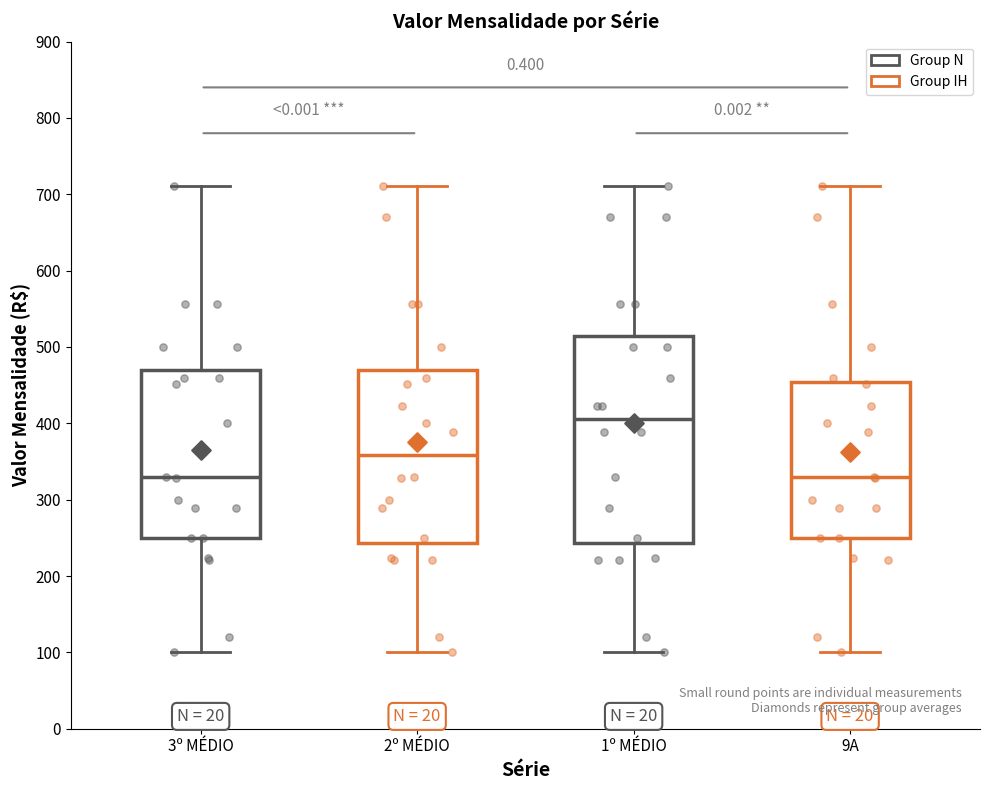

Reading left to right, transcribe this box plot: for each box, give where its median line is, the range the box spans, and where its two whiskers end, as read against the y-axis. The values are not printed on the chart, so give them approximately, as read against the axis.

3º MÉDIO: median 330, box 250 to 470, whiskers 100 to 710
2º MÉDIO: median 360, box 240 to 470, whiskers 100 to 710
1º MÉDIO: median 410, box 240 to 510, whiskers 100 to 710
9A: median 330, box 250 to 450, whiskers 100 to 710